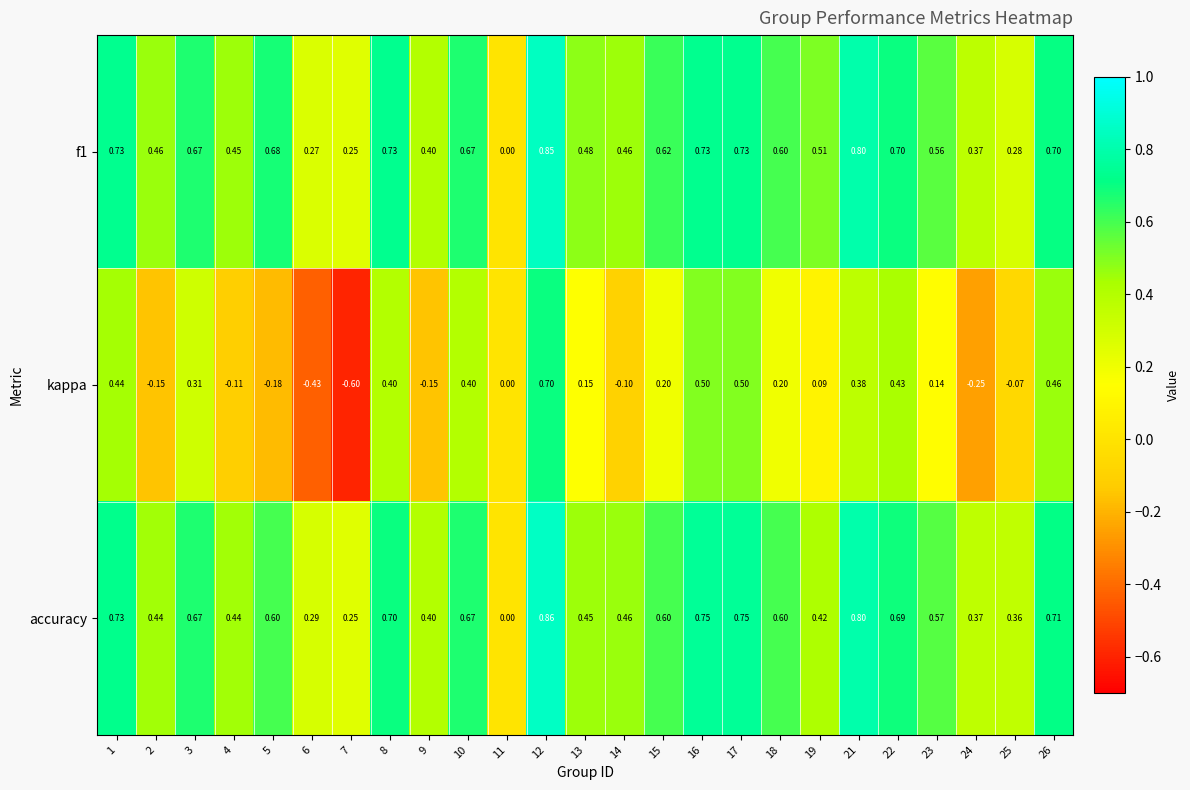

Is the value of kappa at 16 greater than the value of f1 at 14?

Yes